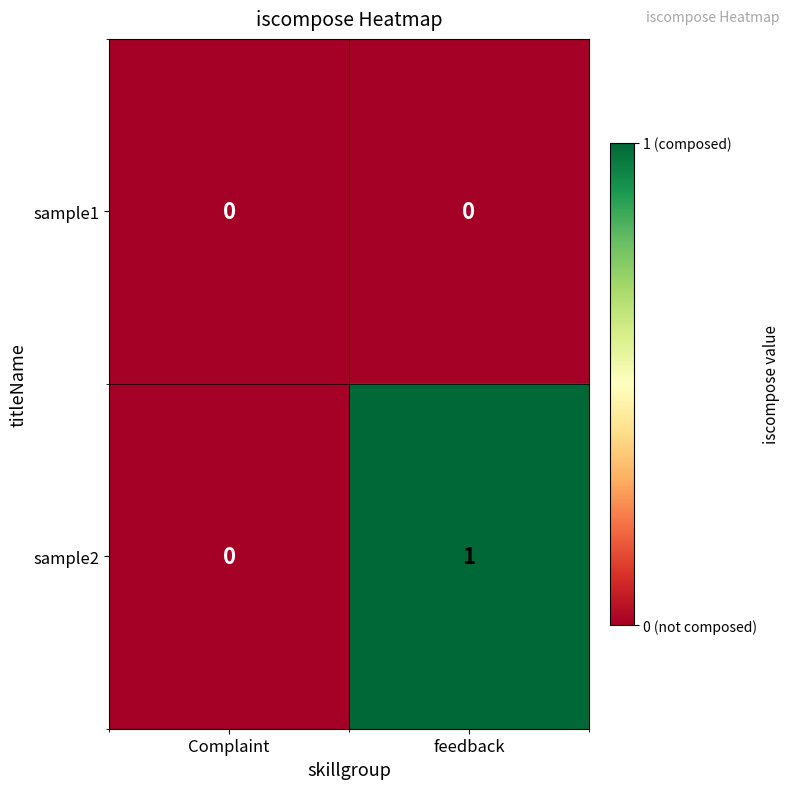

Is the value of sample2 at feedback greater than the value of sample1 at Complaint?

Yes